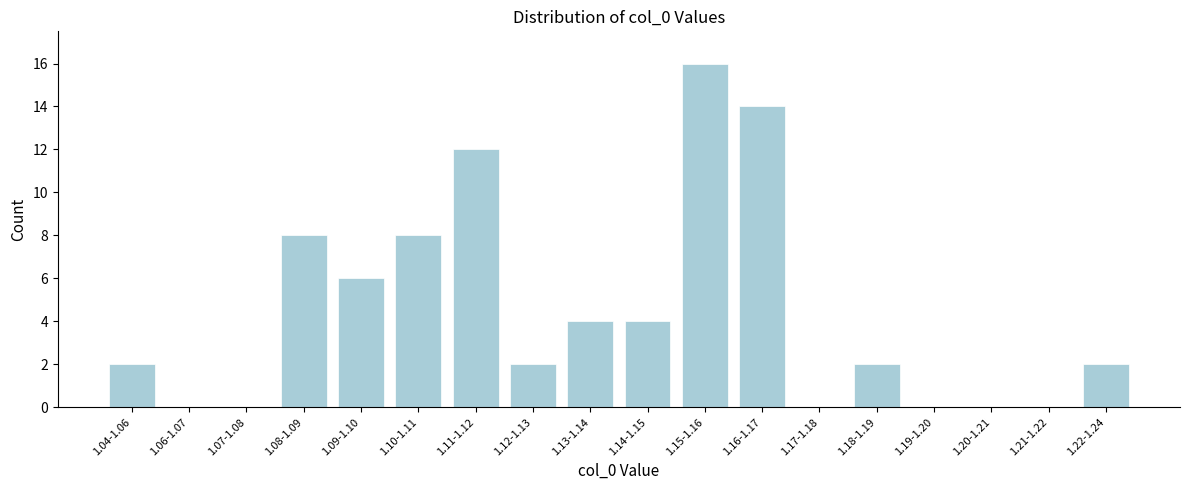

Reading right to left, what are all the values shown in this chart?

1.22-1.24=2	1.21-1.22=0	1.20-1.21=0	1.19-1.20=0	1.18-1.19=2	1.17-1.18=0	1.16-1.17=14	1.15-1.16=16	1.14-1.15=4	1.13-1.14=4	1.12-1.13=2	1.11-1.12=12	1.10-1.11=8	1.09-1.10=6	1.08-1.09=8	1.07-1.08=0	1.06-1.07=0	1.04-1.06=2